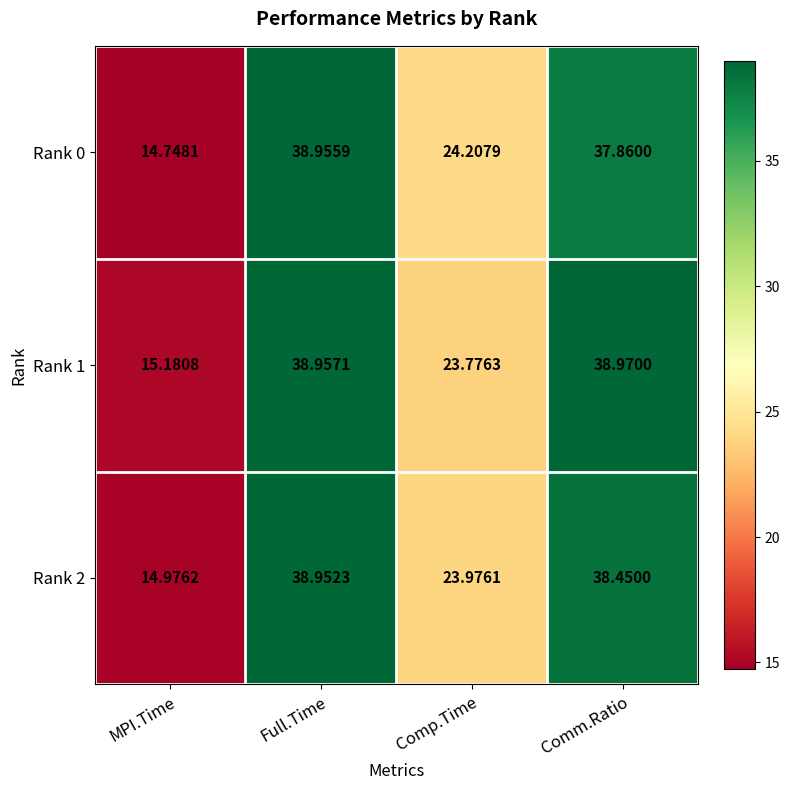

At which label does Rank 1 reach its minimum?

MPI.Time